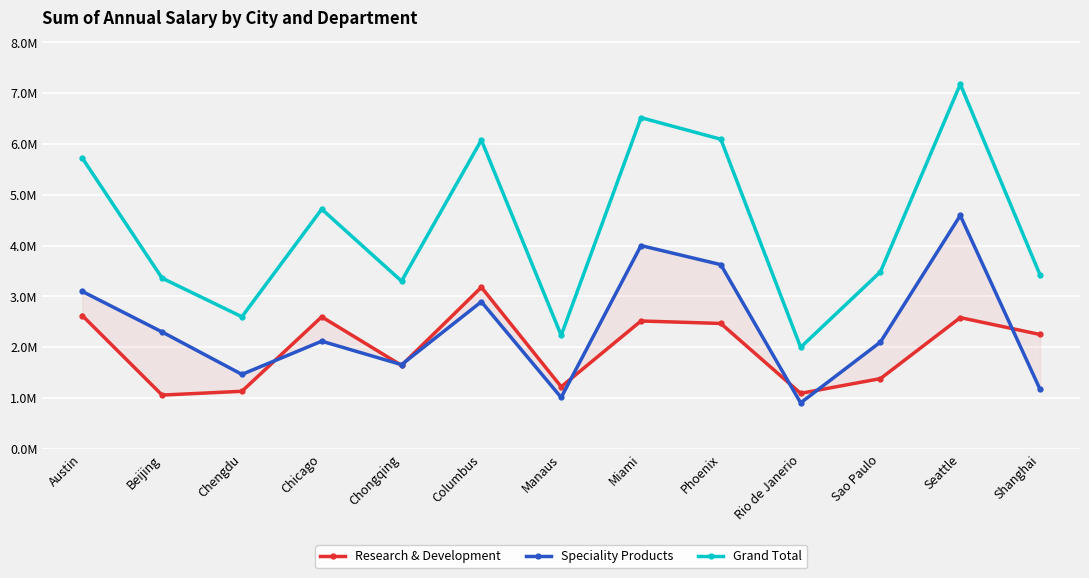

What are all the series names shown in the legend?

Research & Development, Speciality Products, Grand Total